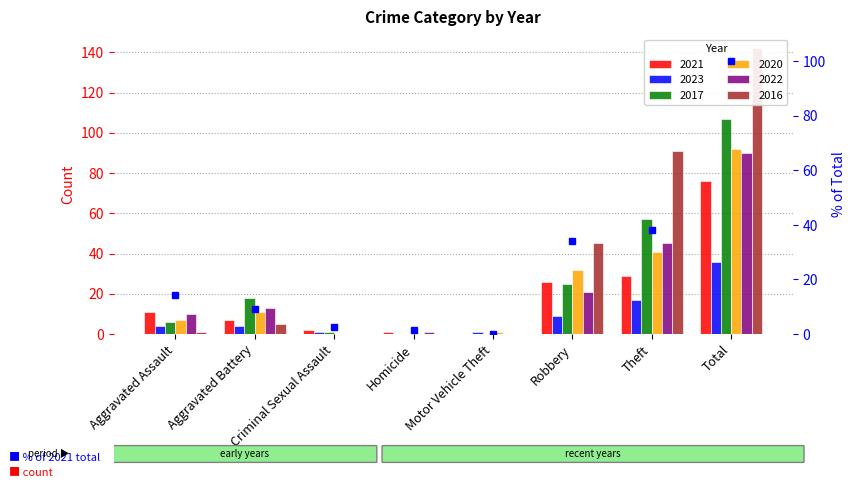

What is the change in value from Homicide to Robbery?

+32.9